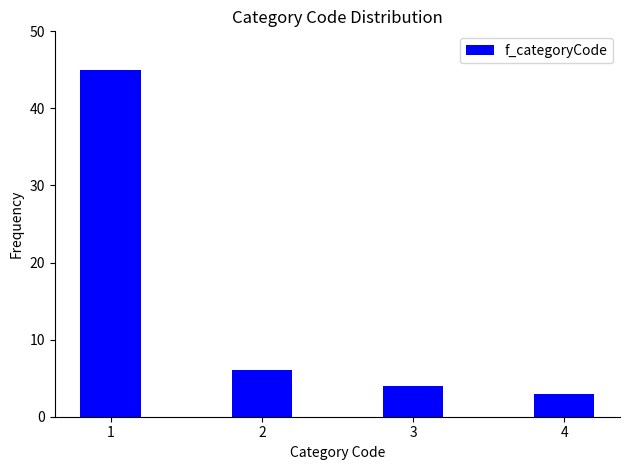

Reading left to right, transcribe all the data shown in this chart.

45	6	4	3